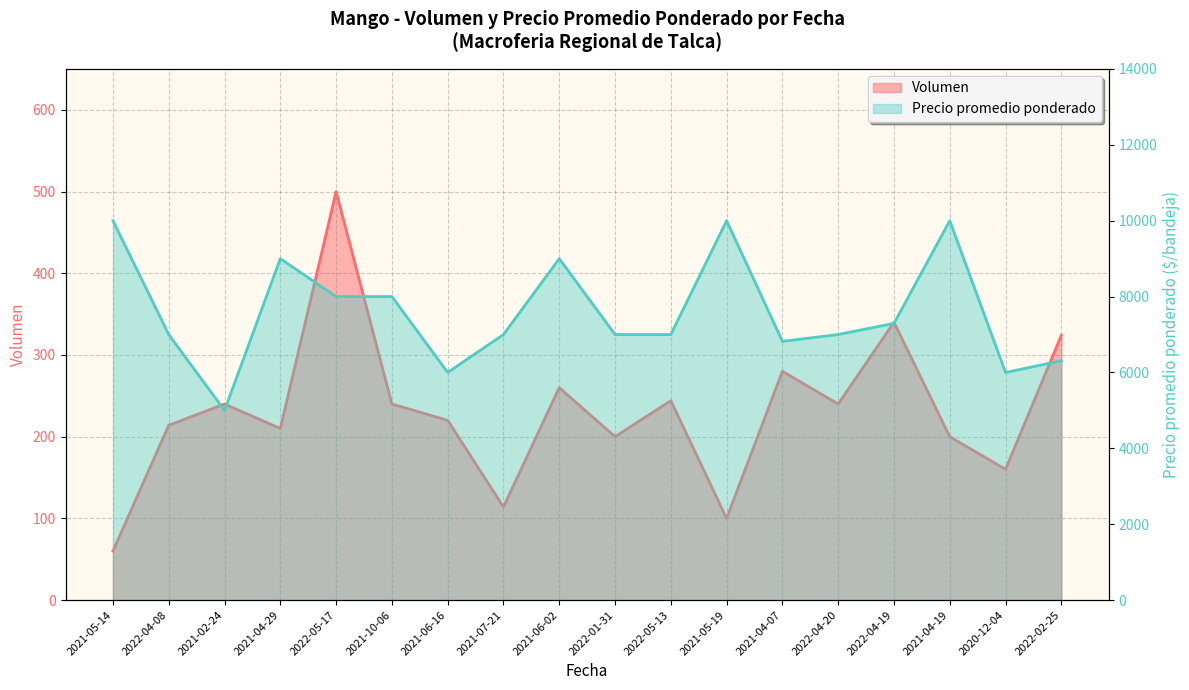

What are all the series names shown in the legend?

Volumen, Precio promedio ponderado